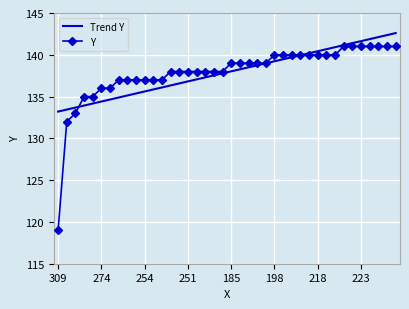

Which series has the largest range (max minus min)?

Y